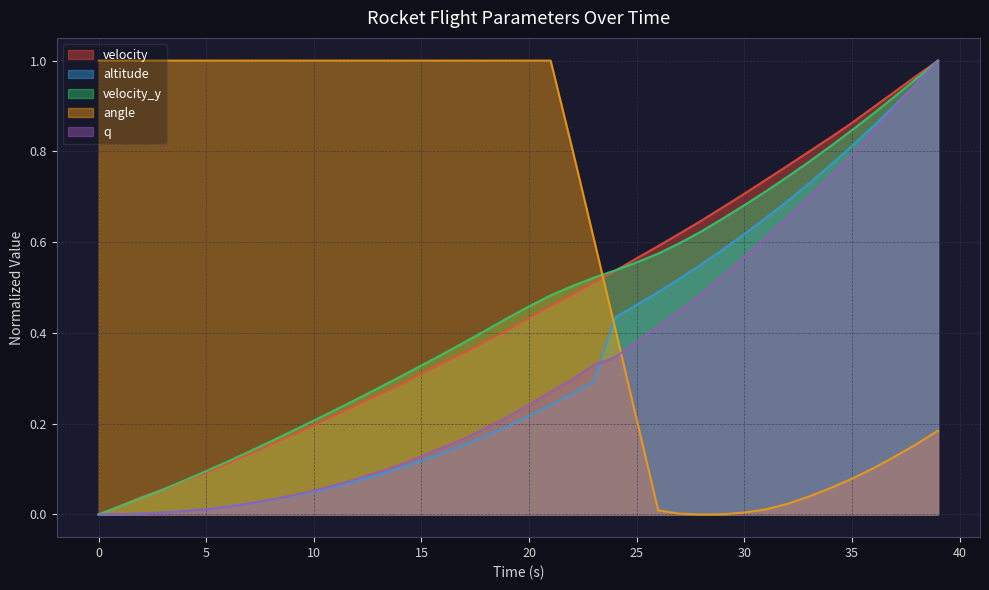

Between which two adjacent categories do q and altitude first intersect?

6 and 7